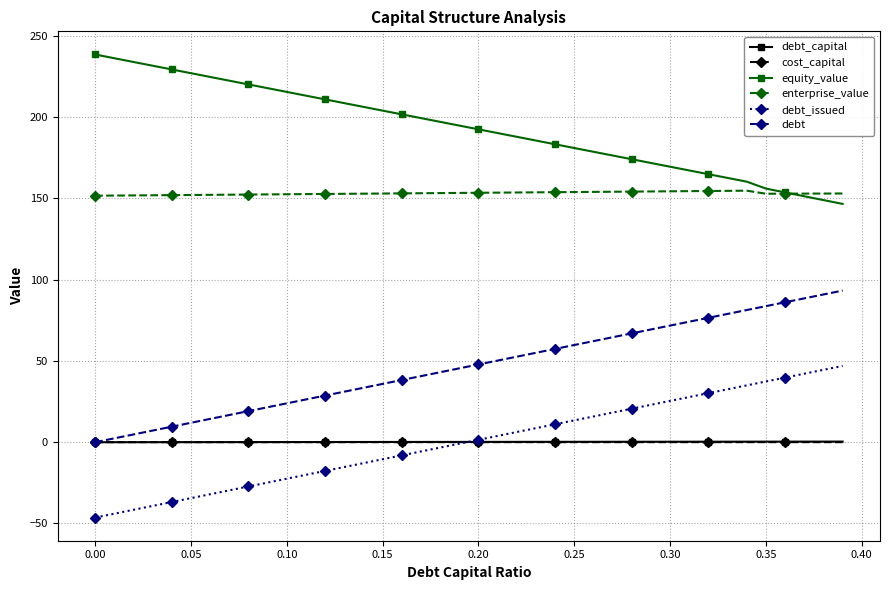

At how many categories does at least one series exceed 101?

40